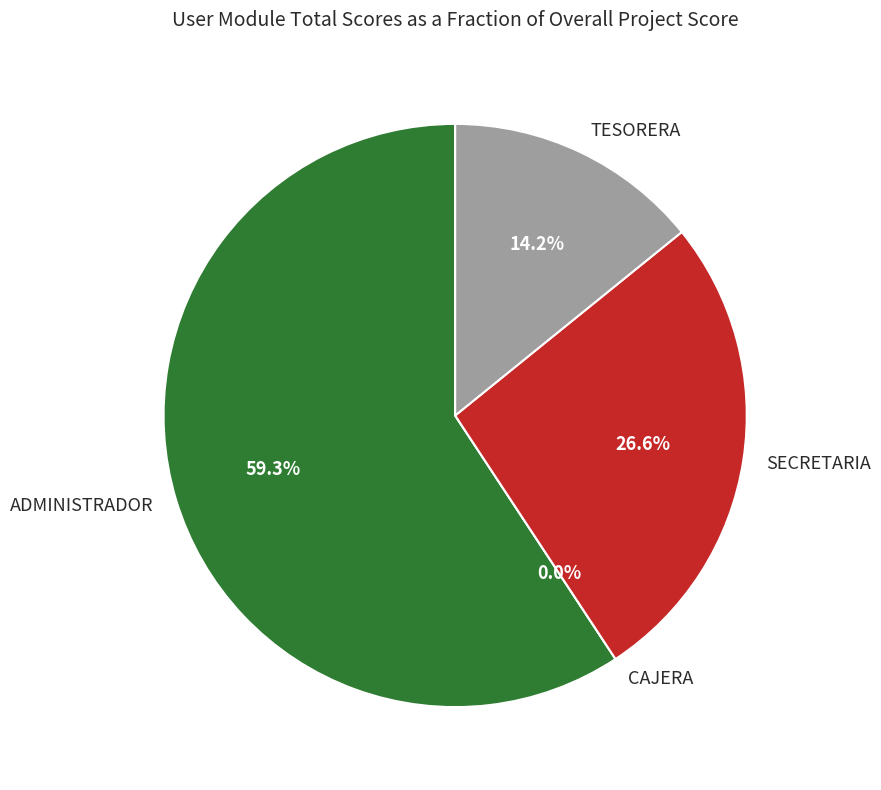

Which has a higher value, ADMINISTRADOR or CAJERA?

ADMINISTRADOR